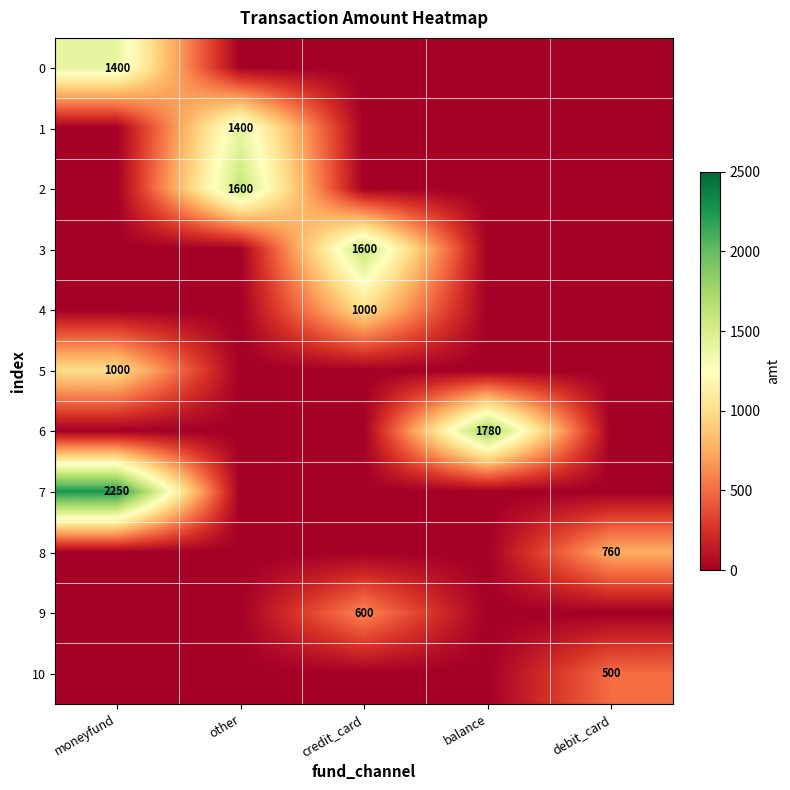

The value of 2 at other is 1600. True or false?

True